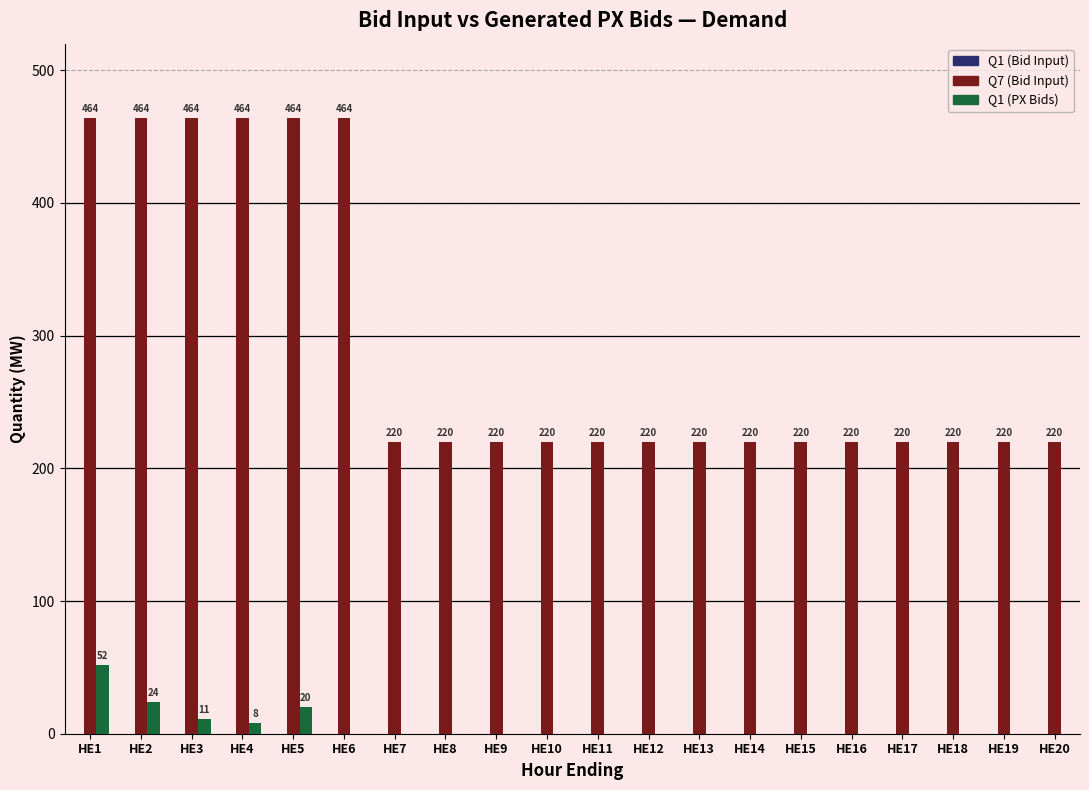

Between HE2 and HE13, which series saw the biggest shift?

Q7 (Bid Input)